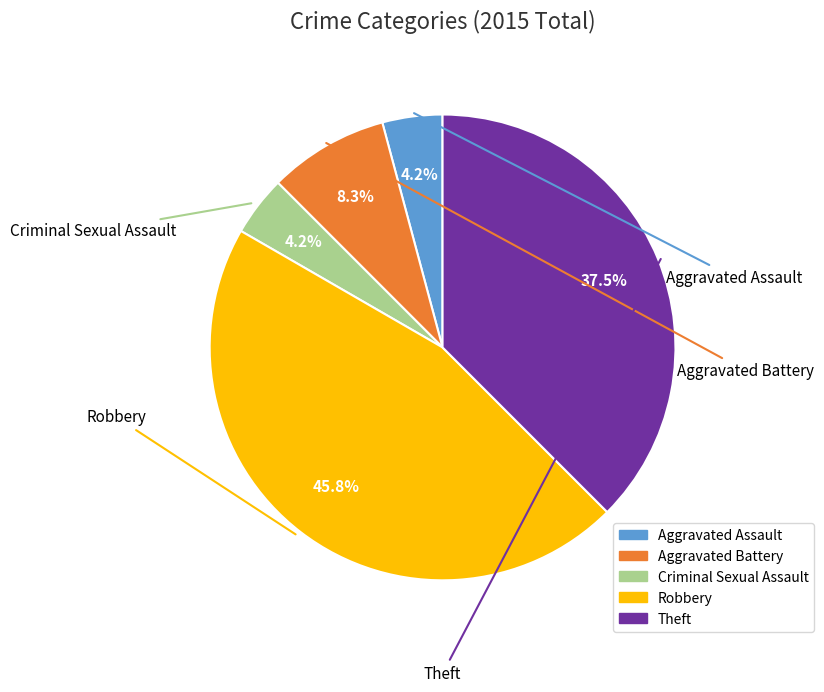

How many slices are in this pie chart?

5